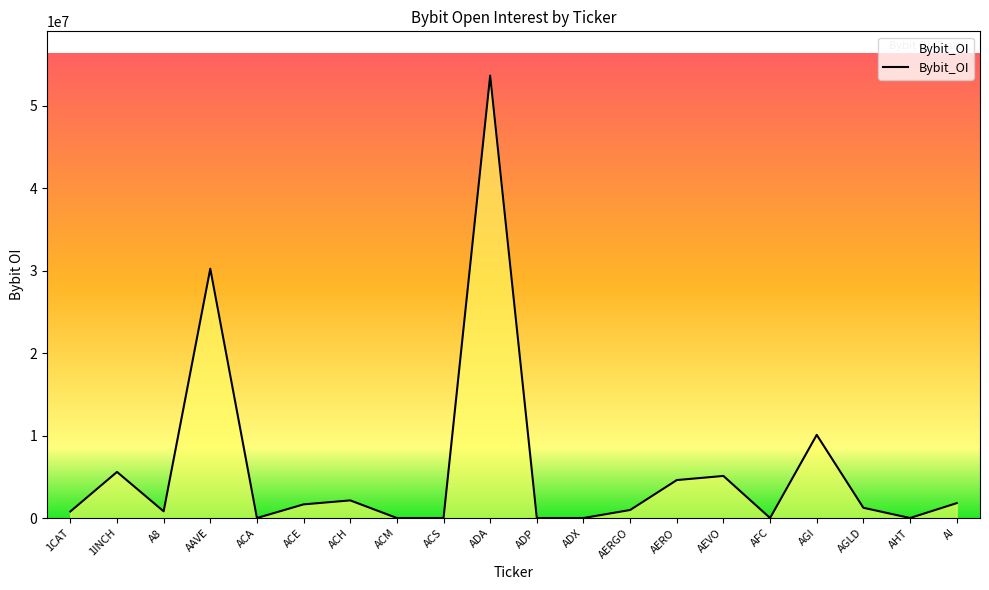

Does the chart have visible grid lines?

No